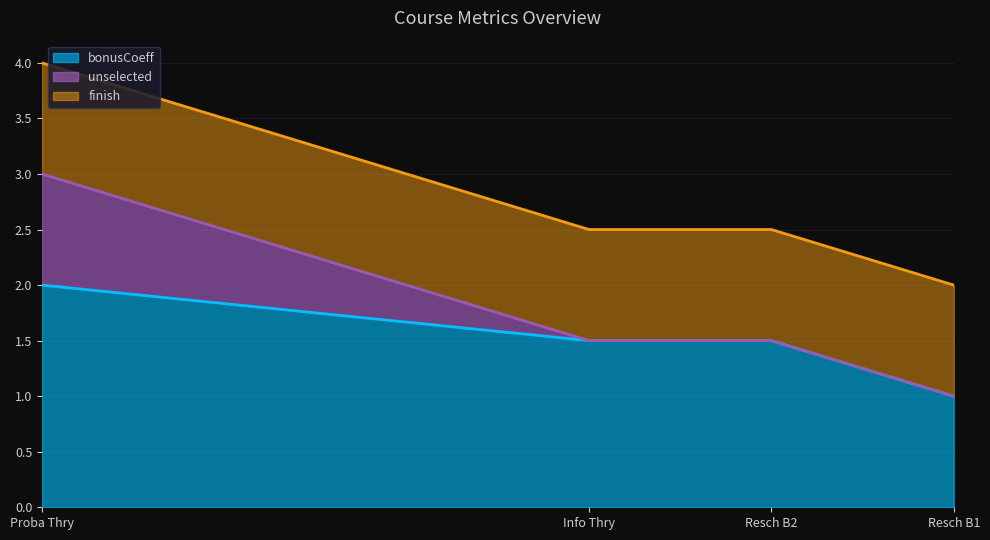

What is the highest value of the unselected series?

1.0